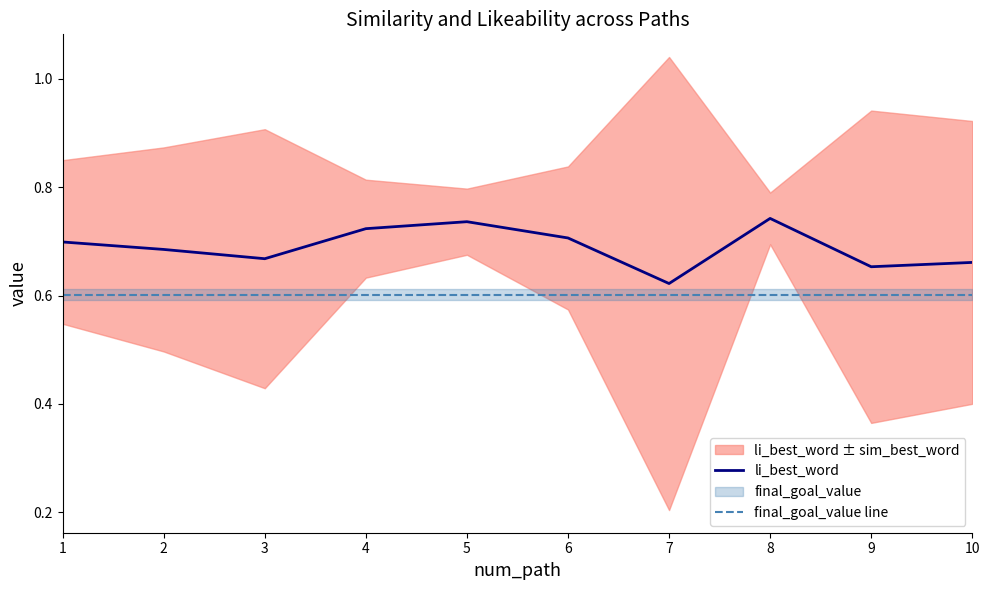

At which category does the chart reach its minimum across all series?

1